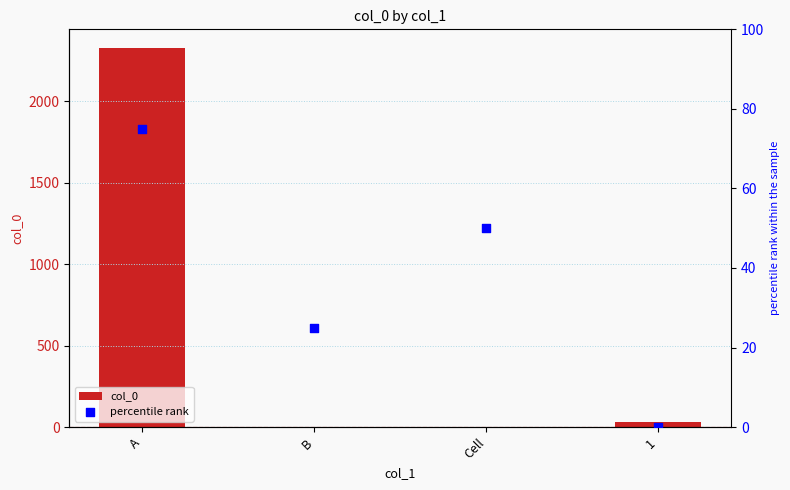

Is the value of col_0 at B greater than the value of percentile rank at Cell?

No